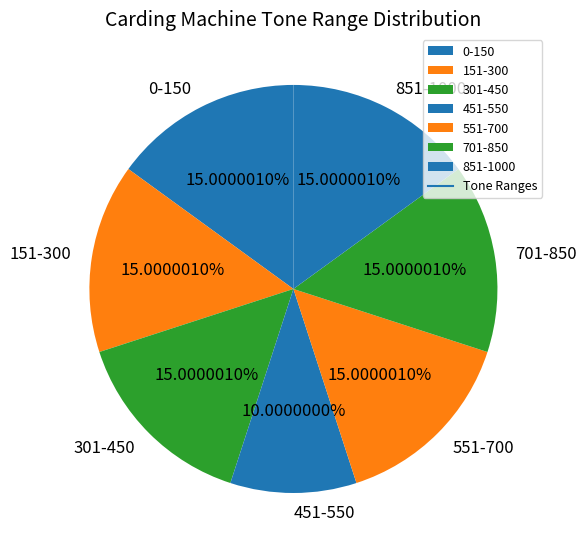

What portion of the pie excludes 851-1000?

85.0%